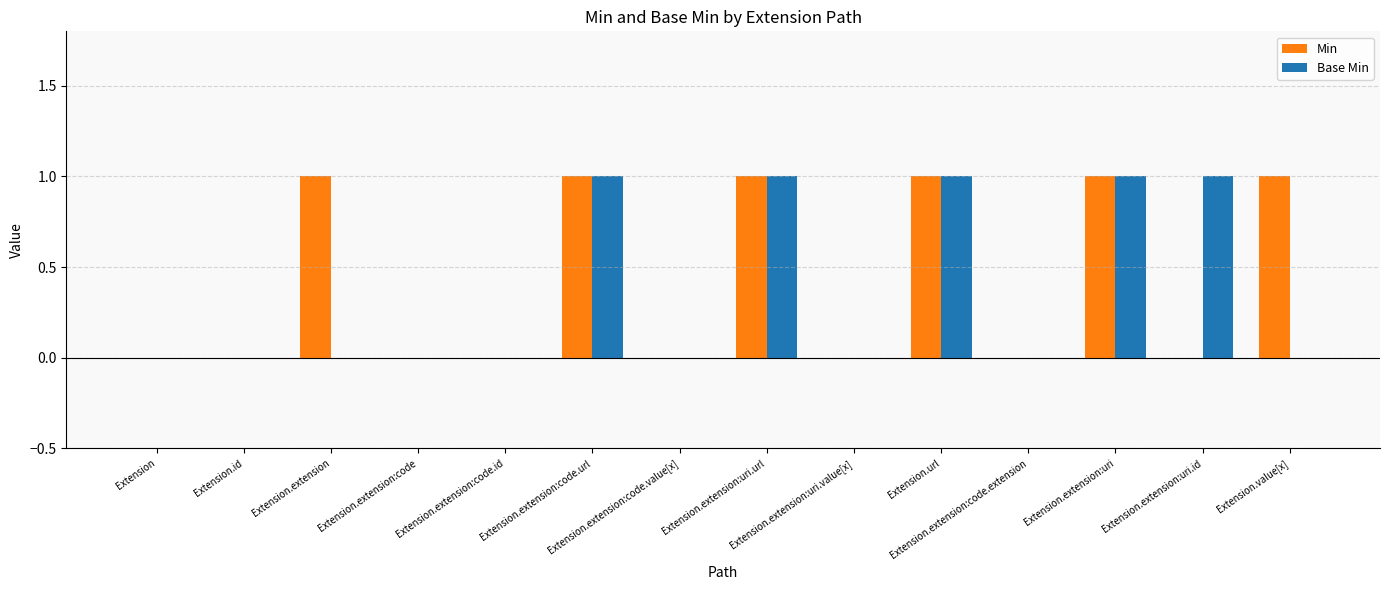

What is the sum of all Base Min values?

5